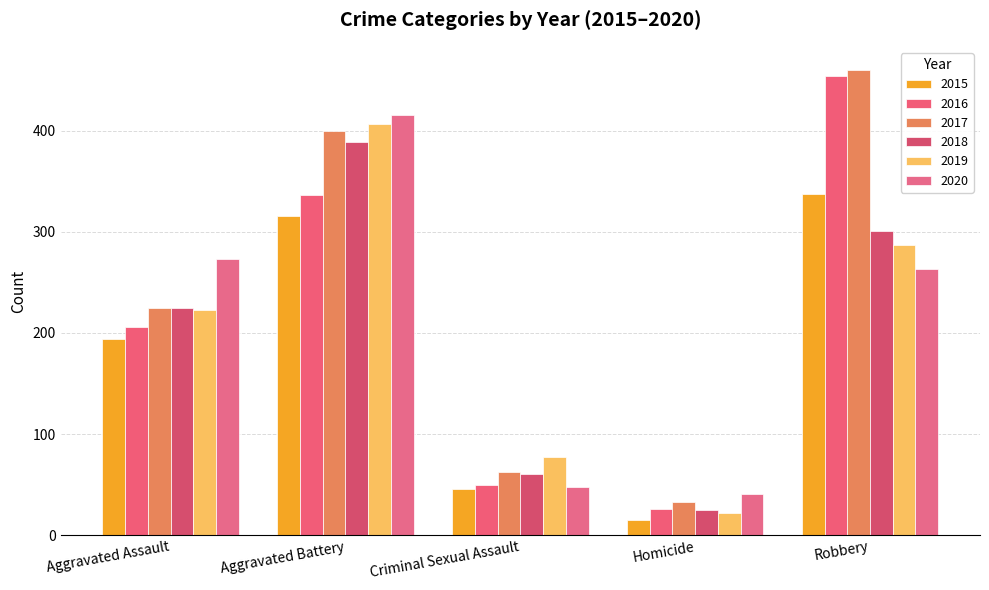

Is the value of 2015 at Criminal Sexual Assault greater than the value of 2018 at Homicide?

Yes